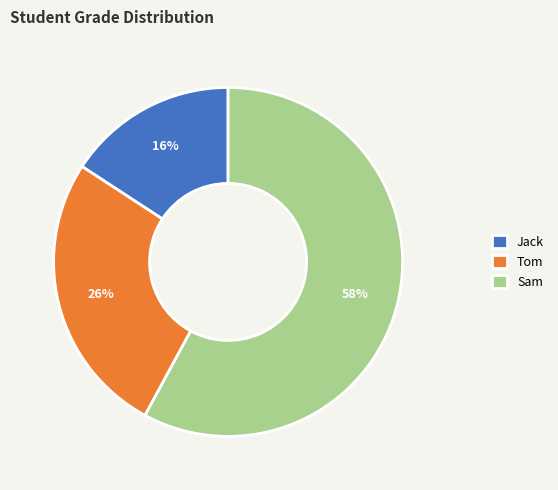

The Jack slice represents 16% of the pie. True or false?

True